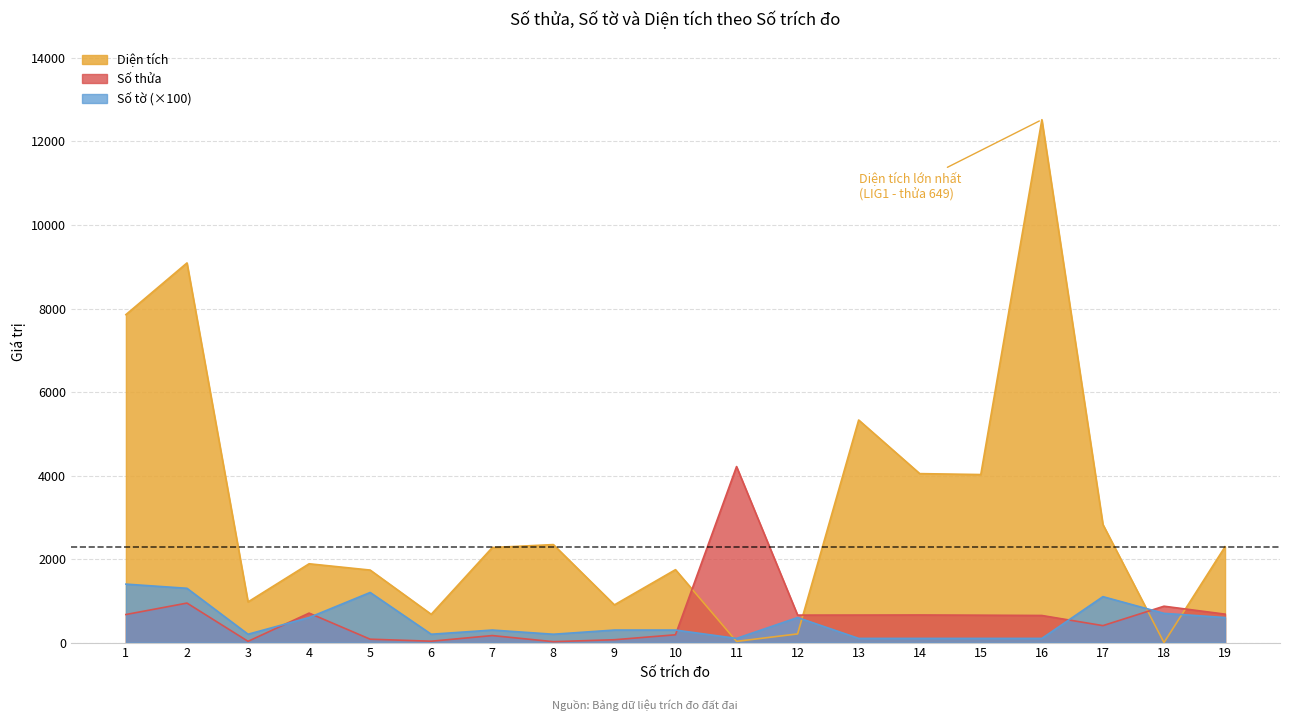

At how many categories does at least one series exceed 5940?

3